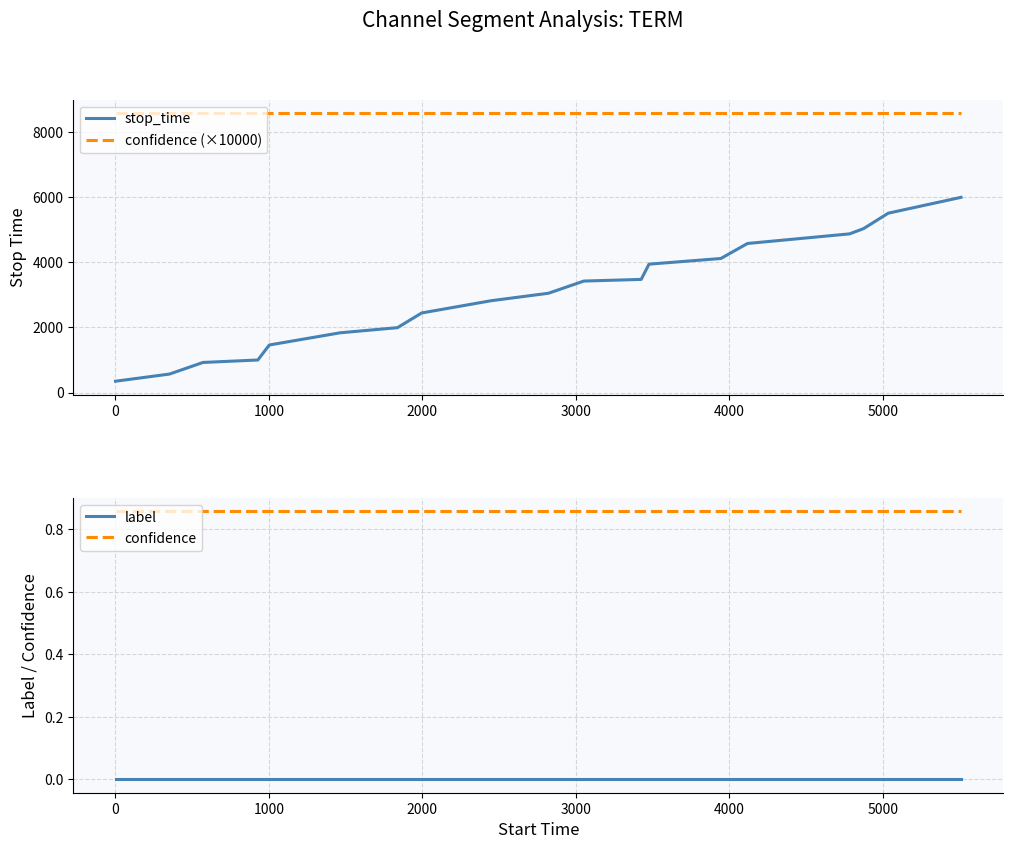

True or false: stop_time and confidence (×10000) cross at least once.

False